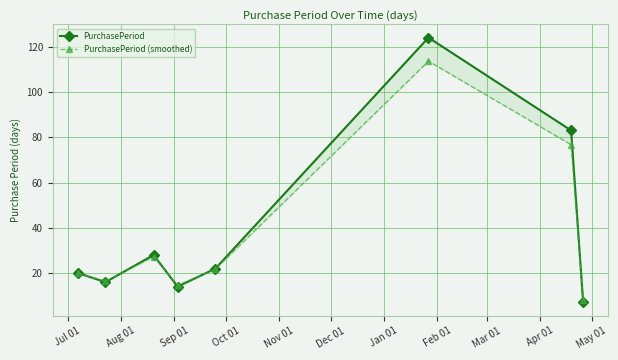

At how many categories does at least one series exceed 22?

3